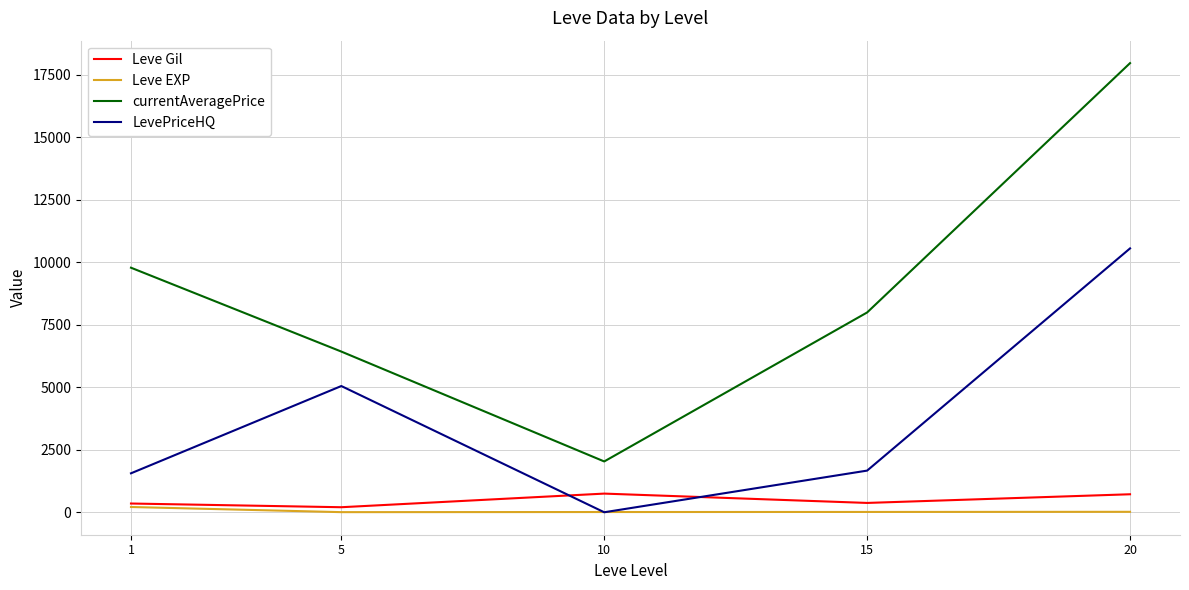

Is the value of currentAveragePrice at 5 greater than the value of Leve EXP at 15?

Yes